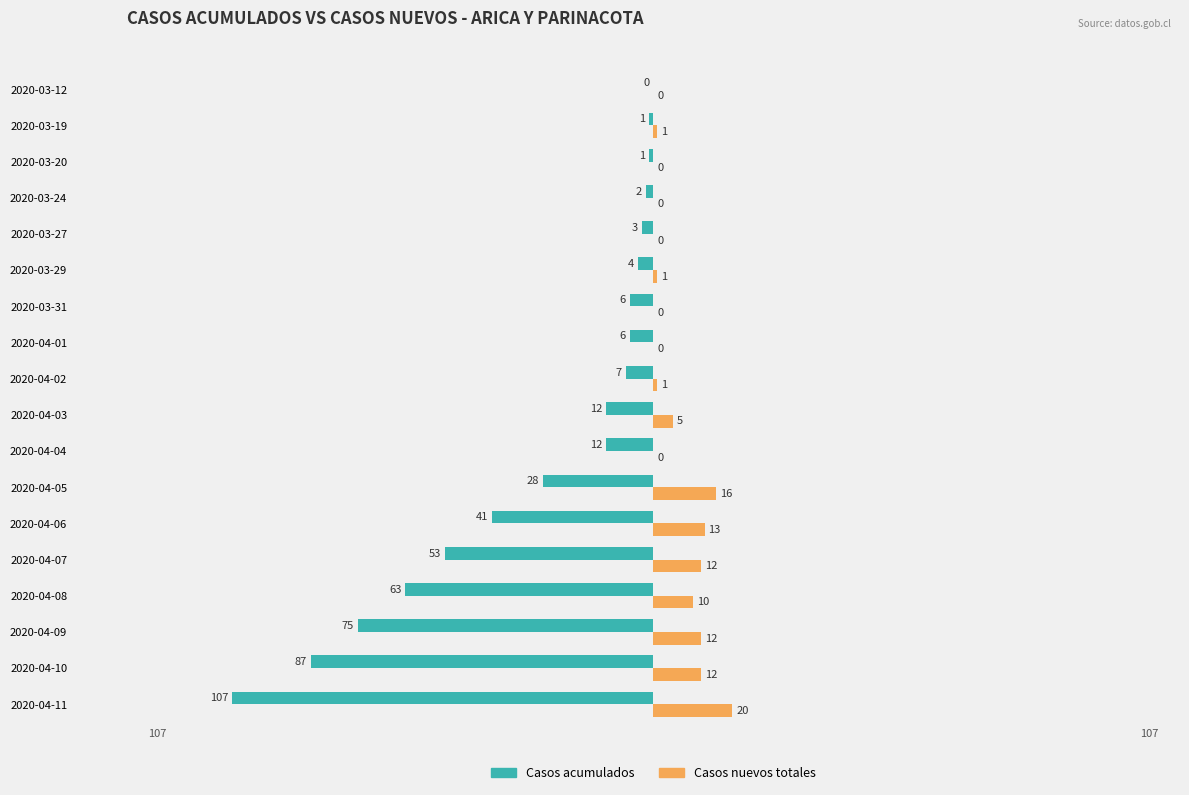

At which label is Casos nuevos totales closest to 10?

2020-04-08